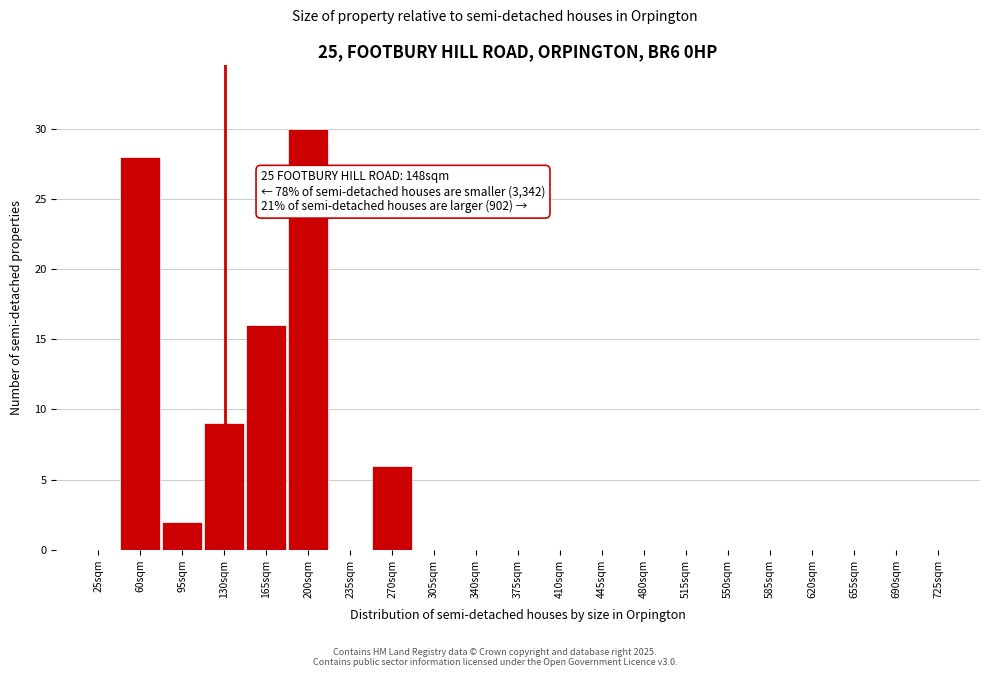

Reading left to right, what are all the values shown in this chart?

25sqm=0	60sqm=28	95sqm=2	130sqm=9	165sqm=16	200sqm=30	235sqm=0	270sqm=6	305sqm=0	340sqm=0	375sqm=0	410sqm=0	445sqm=0	480sqm=0	515sqm=0	550sqm=0	585sqm=0	620sqm=0	655sqm=0	690sqm=0	725sqm=0